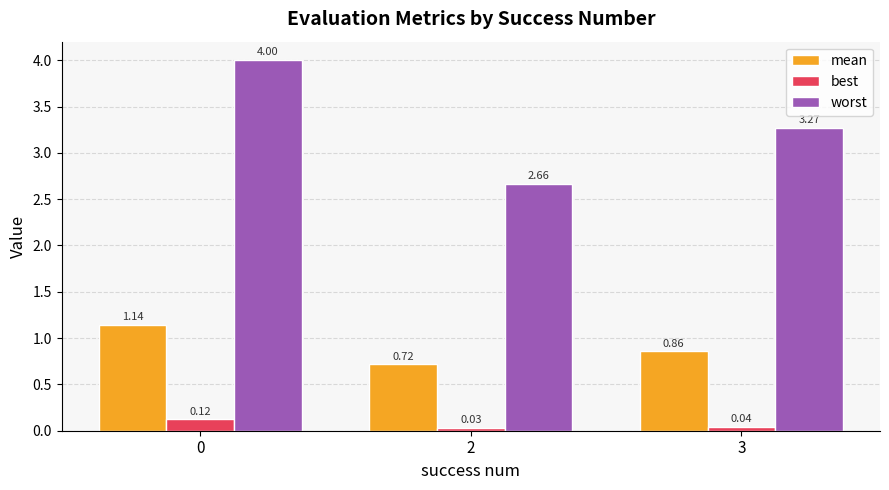

What are all the series names shown in the legend?

mean, best, worst